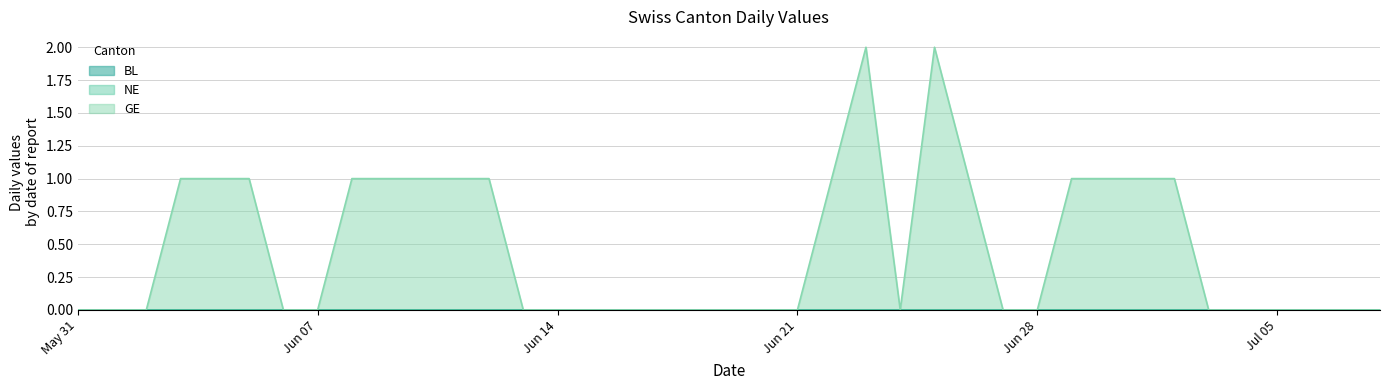

At which category does the chart reach its minimum across all series?

2020-05-31